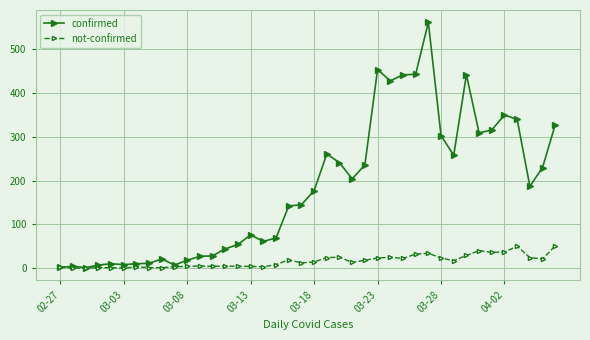

What is the highest value of the confirmed series?

562